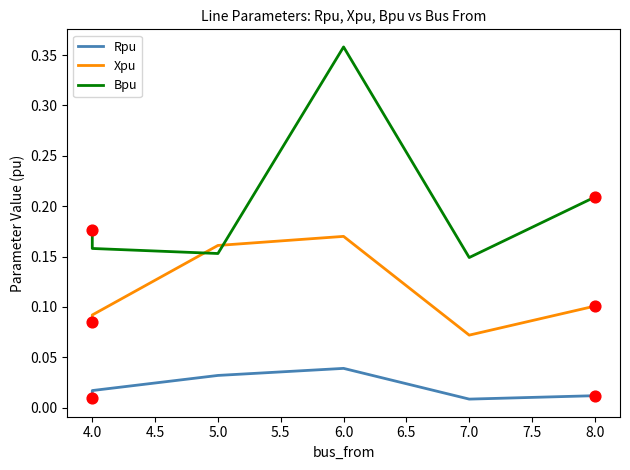

Which series reaches the maximum Y coordinate?

Bpu